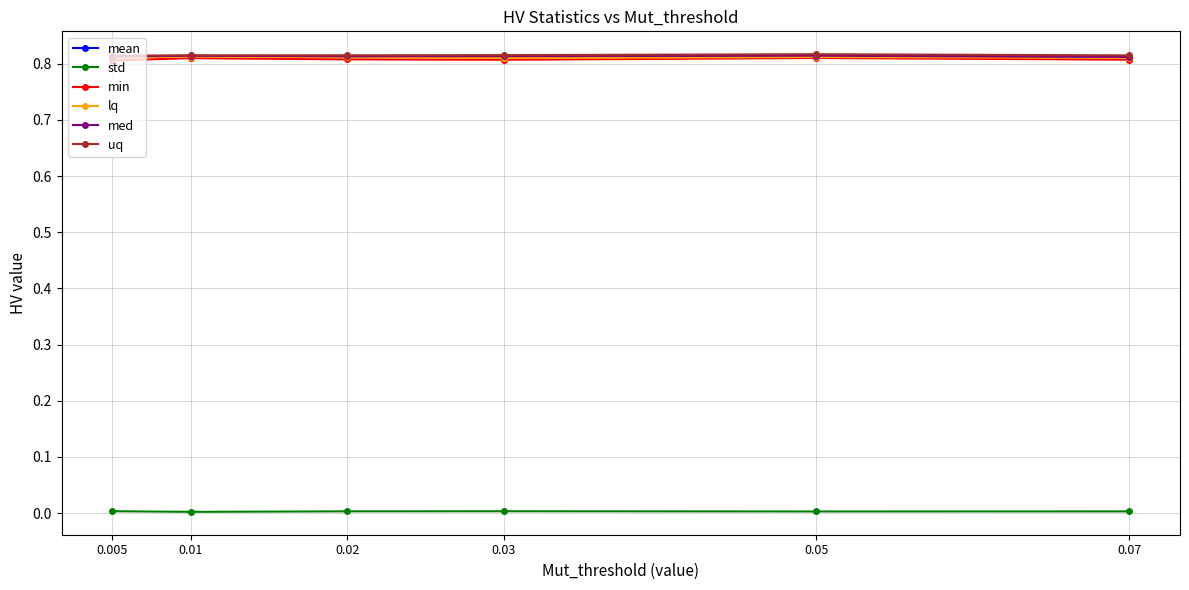

What is the label of the 3rd point from the left?

0.02